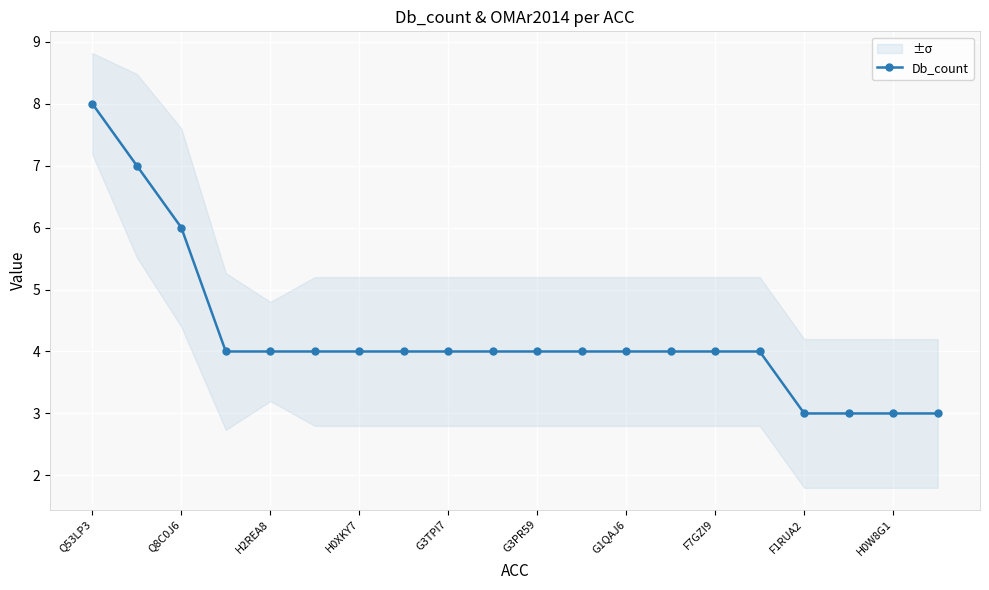

Reading left to right, list all the values displayed in this chart.

8	7	6	4	4	4	4	4	4	4	4	4	4	4	4	4	3	3	3	3